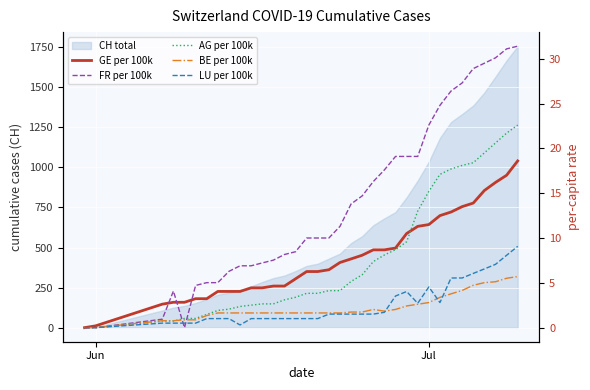

What is the sum of all BE per 100k values?

78.9